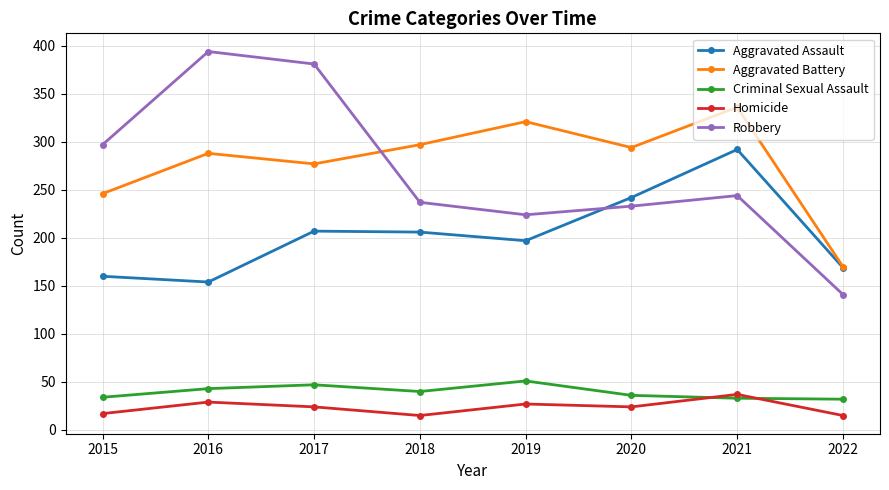

How many values in the Aggravated Battery series are below 294?

4